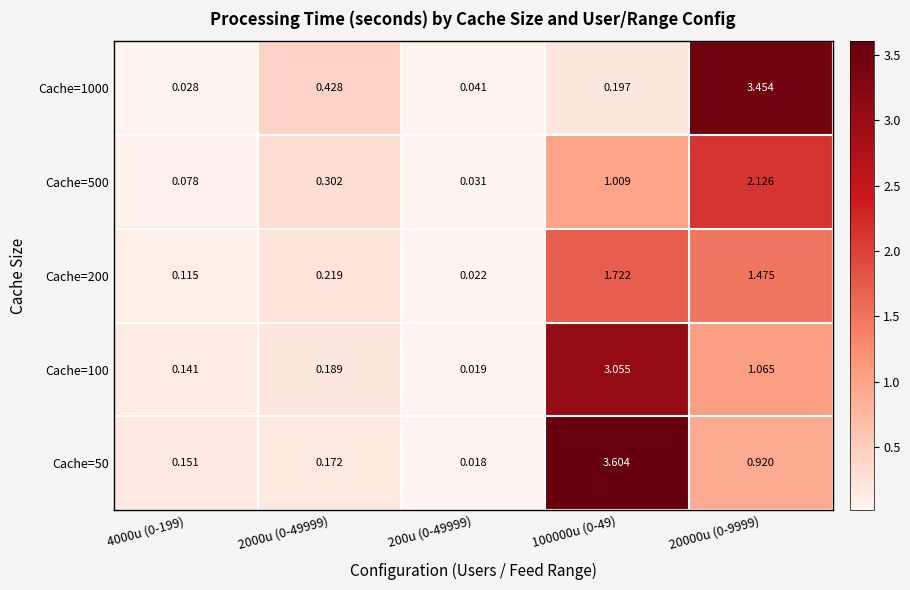

Is the value of Cache=200 at 4000u (0-199) greater than the value of Cache=100 at 4000u (0-199)?

No